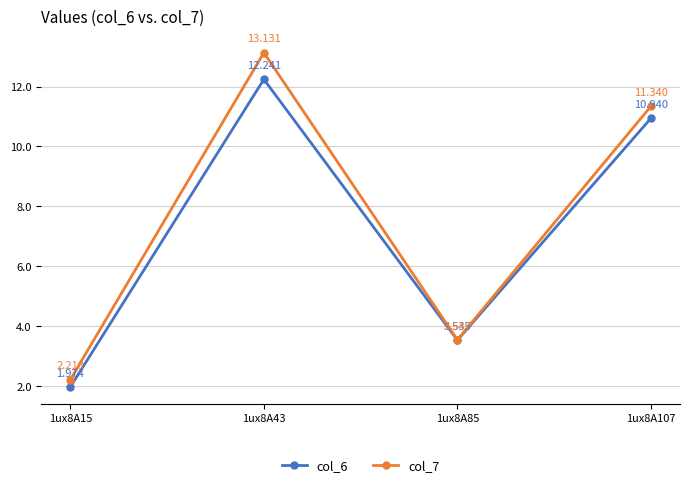

What is the average value of the col_6 series?

7.2